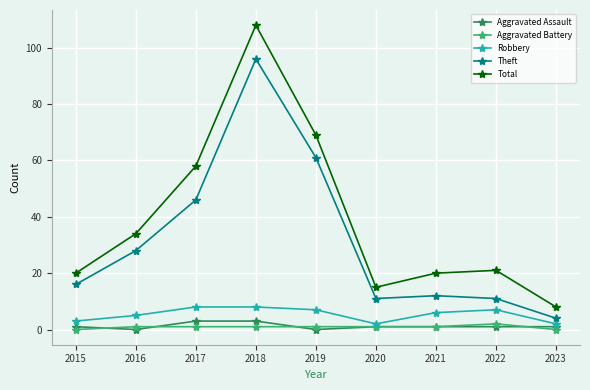

True or false: Theft and Aggravated Battery cross at least once.

False